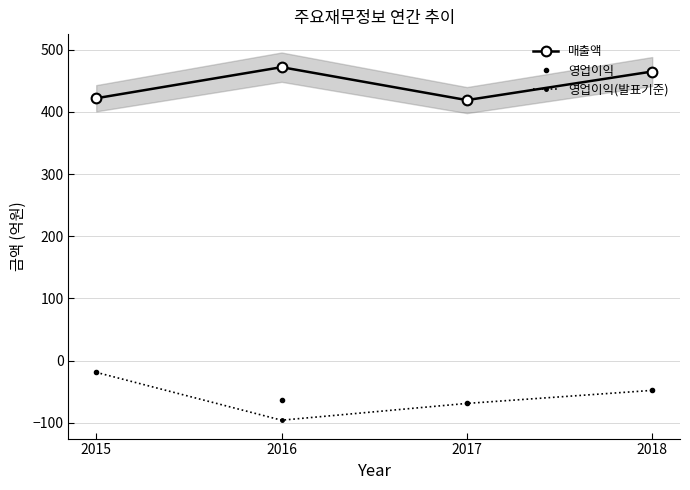

Which label corresponds to the smallest value in the chart?

2016